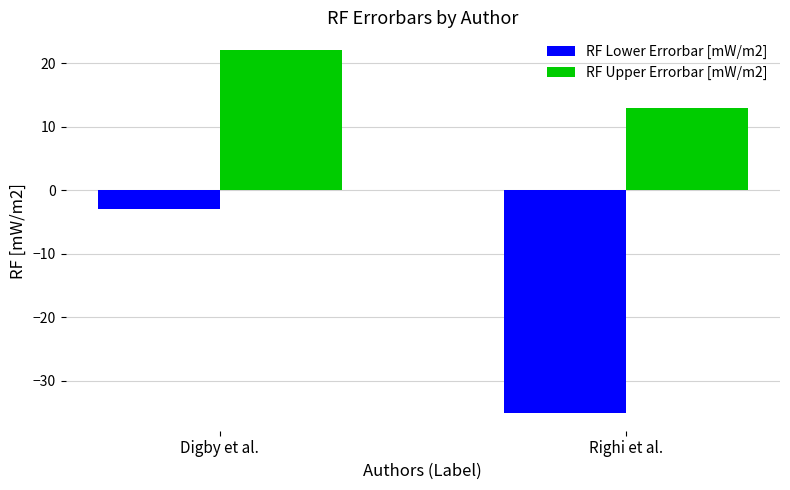

At which label does RF Lower Errorbar [mW/m2] reach its minimum?

Righi et al.